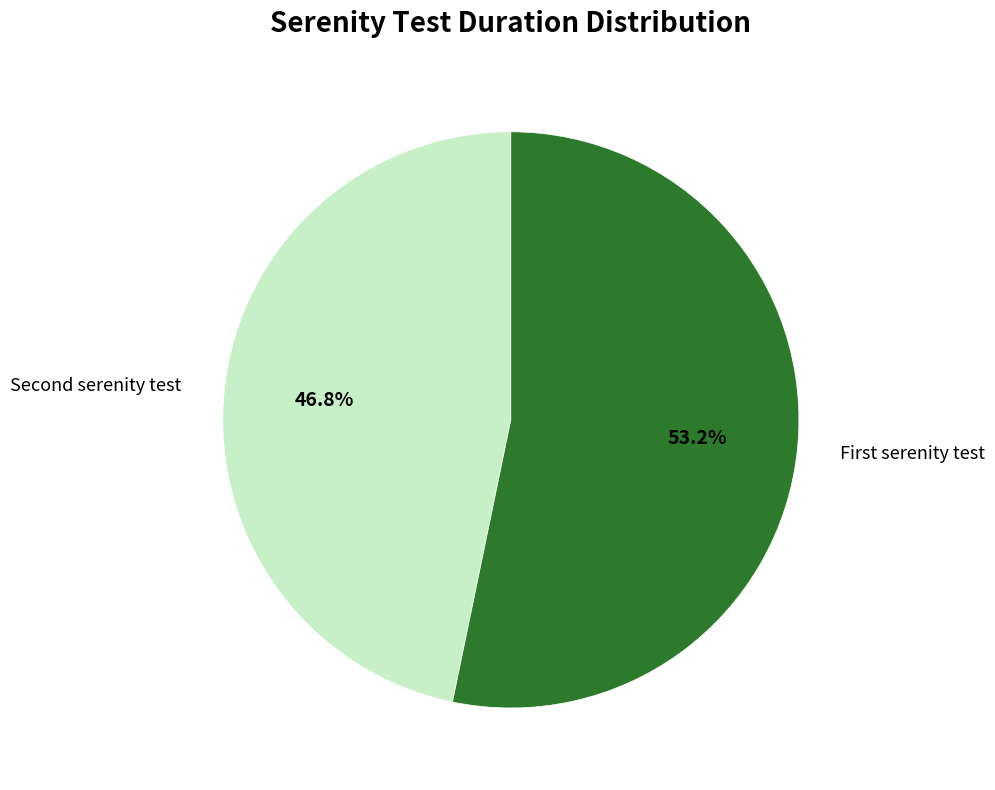

How many slices are in this pie chart?

2